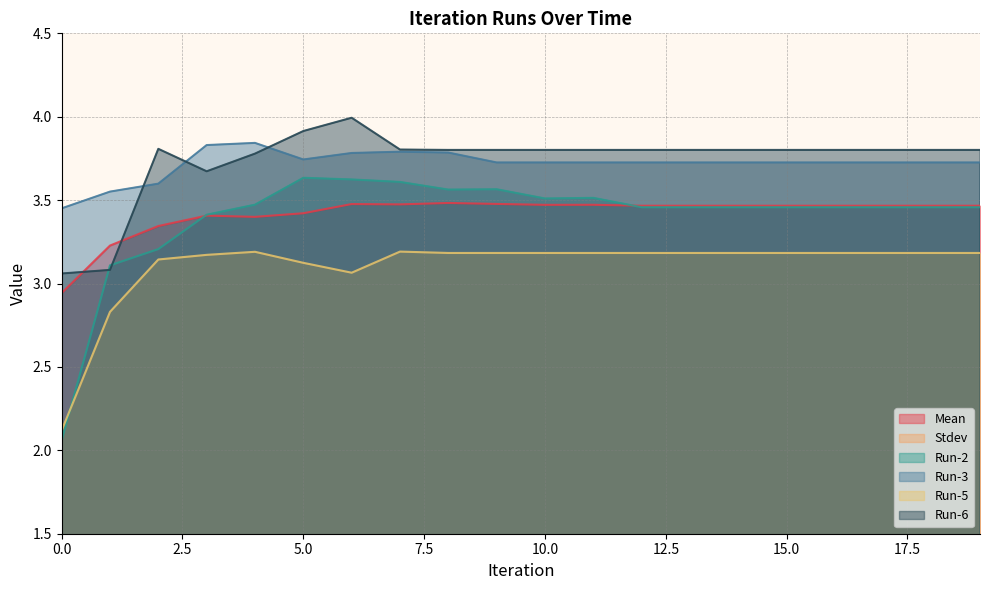

True or false: Mean and Run-5 cross at least once.

False